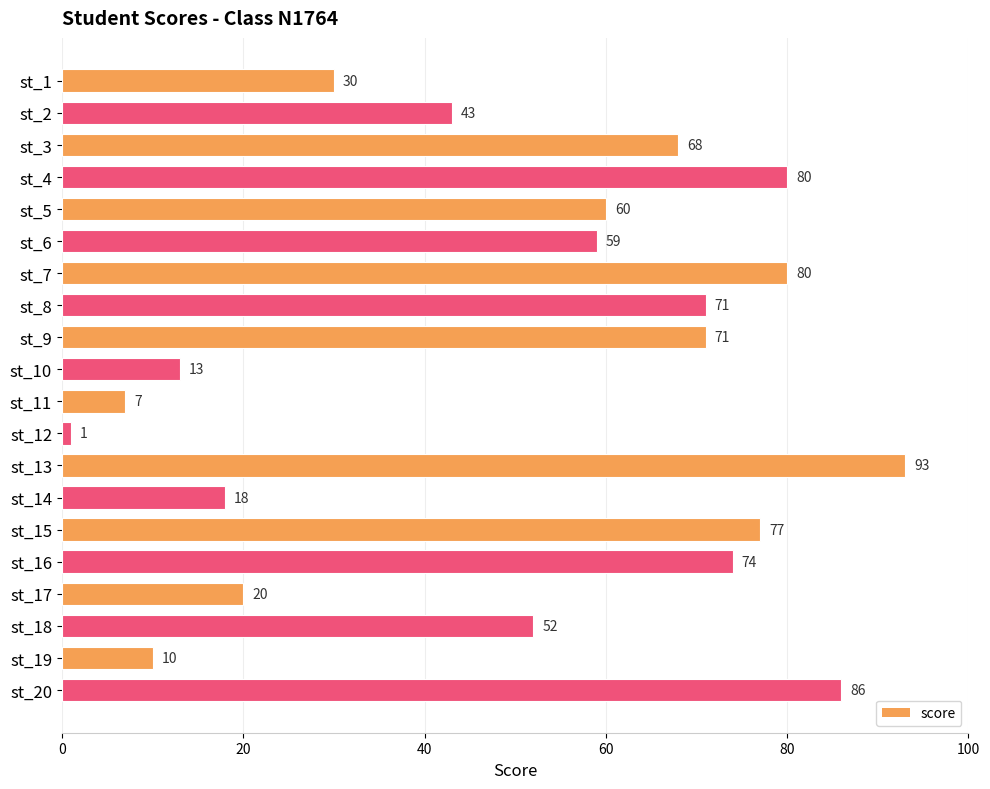

Which label corresponds to the smallest value in the chart?

st_12